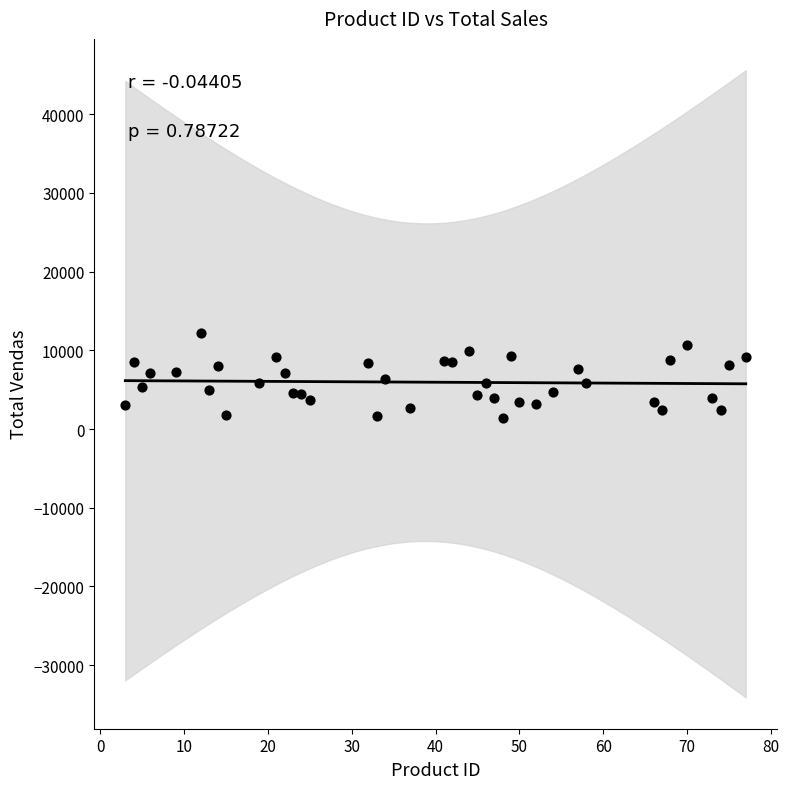

What is the range of X values (max minus min)?

74.0